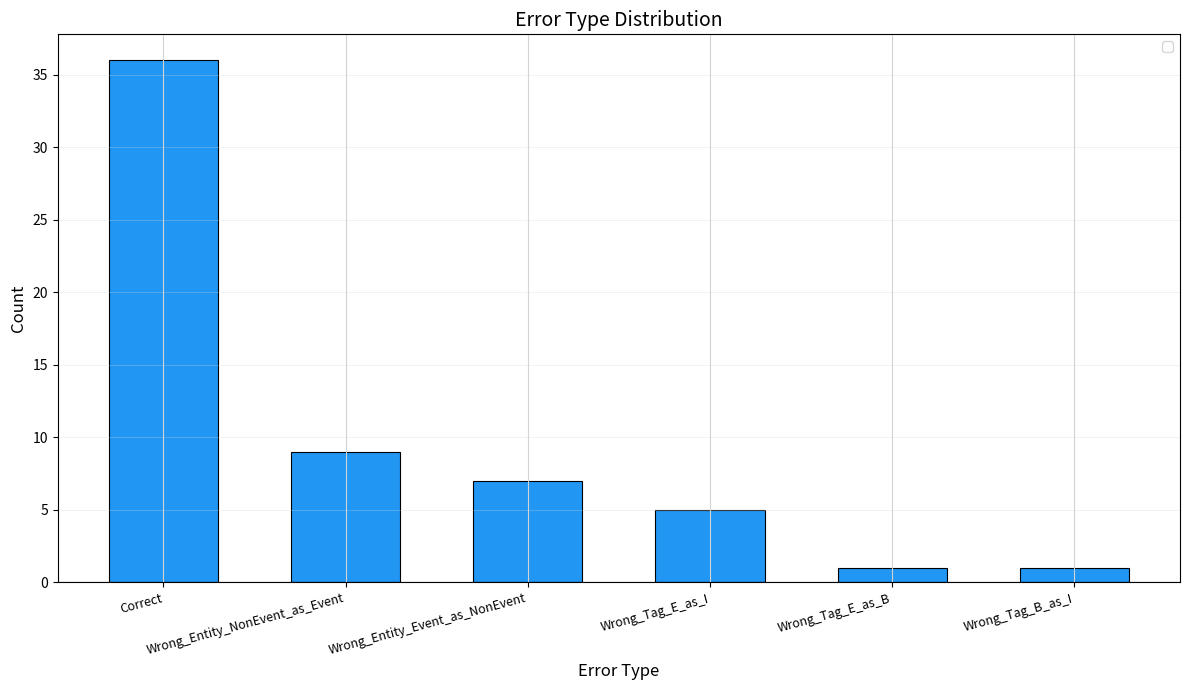

How many bars are there in total?

6